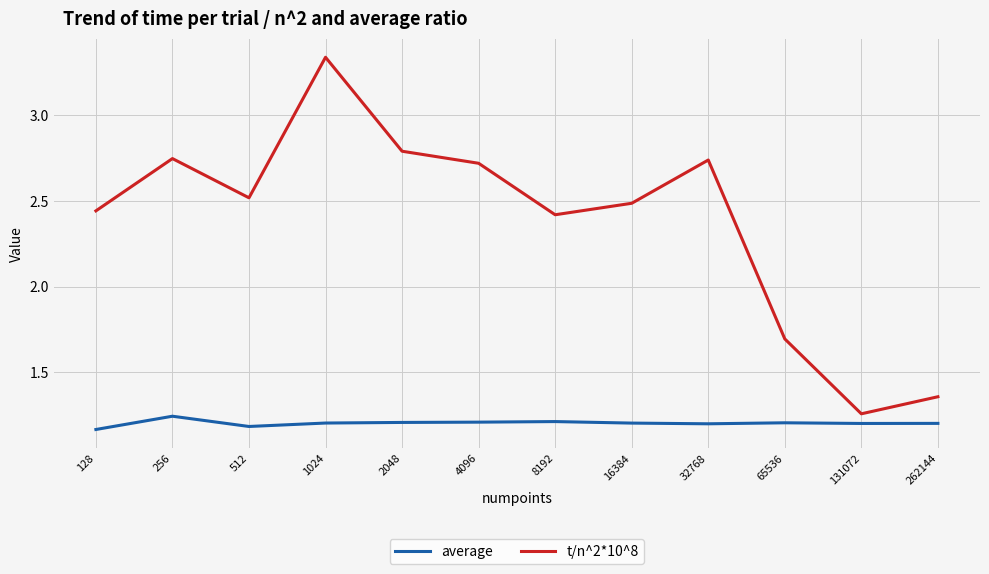

Which category has the highest value across all series?

1024